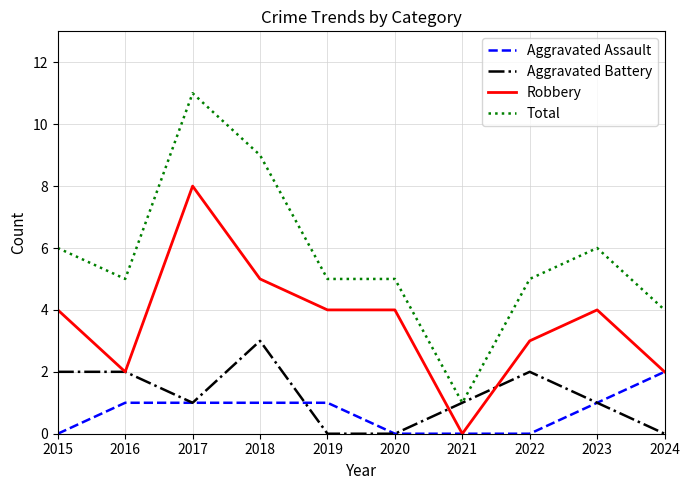

Which series has the widest spread of values?

Total